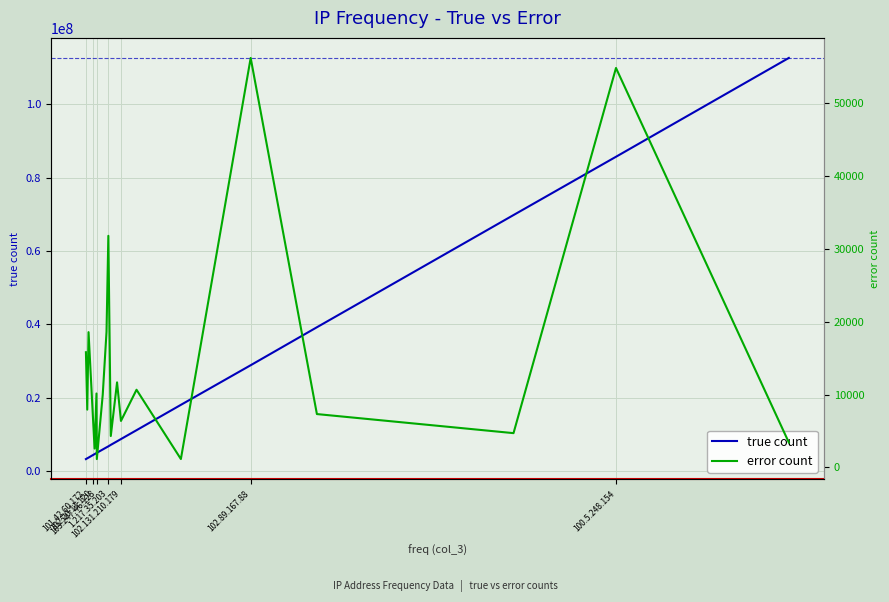

What is the average value of the error count series?

14205